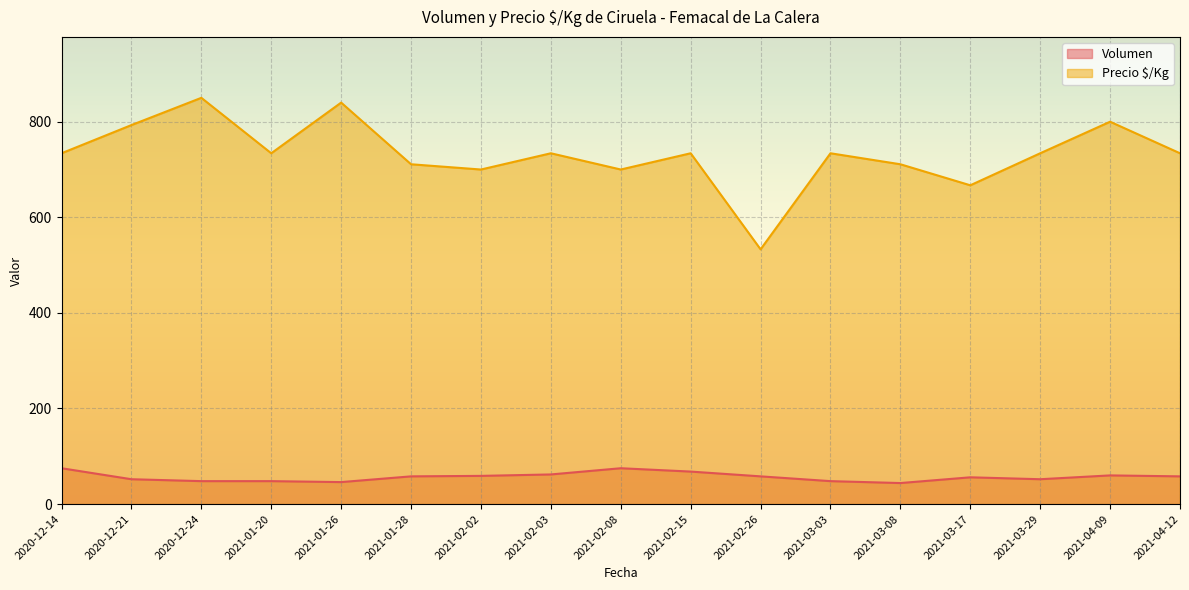

The Precio $/Kg series shows 533 at 2021-02-26. True or false?

True